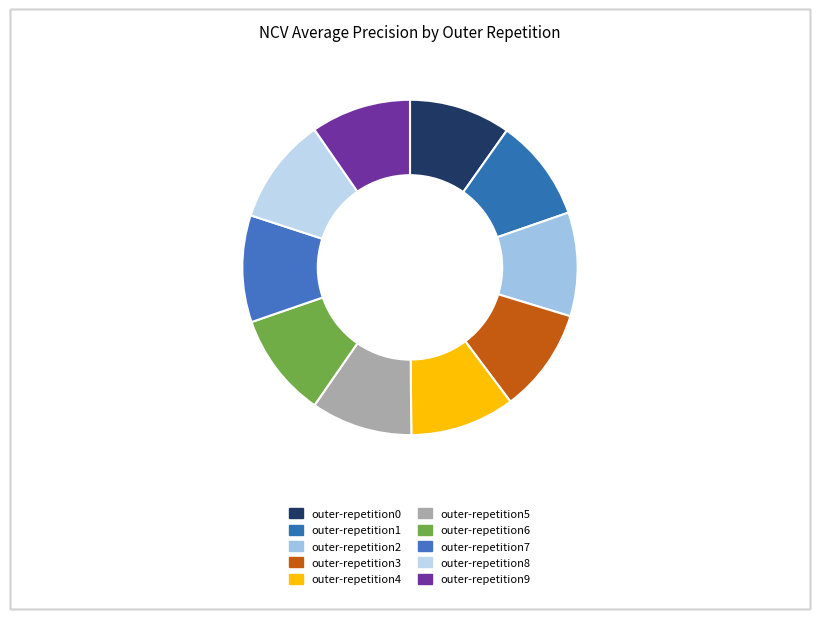

To the nearest percent, what is the difference between the largest and smallest slice percentages?

1%